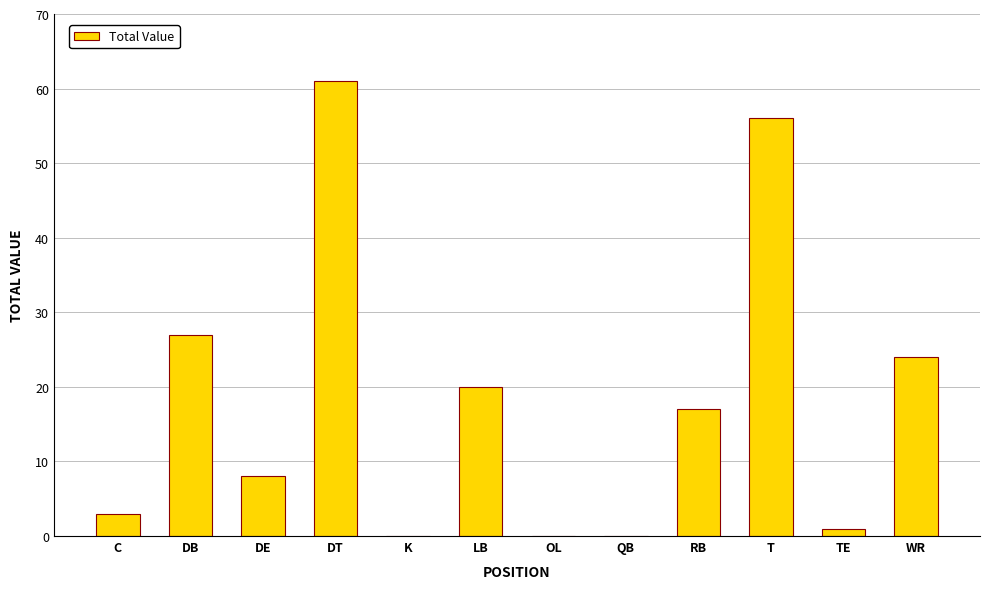

What is the maximum value shown in the chart?

61